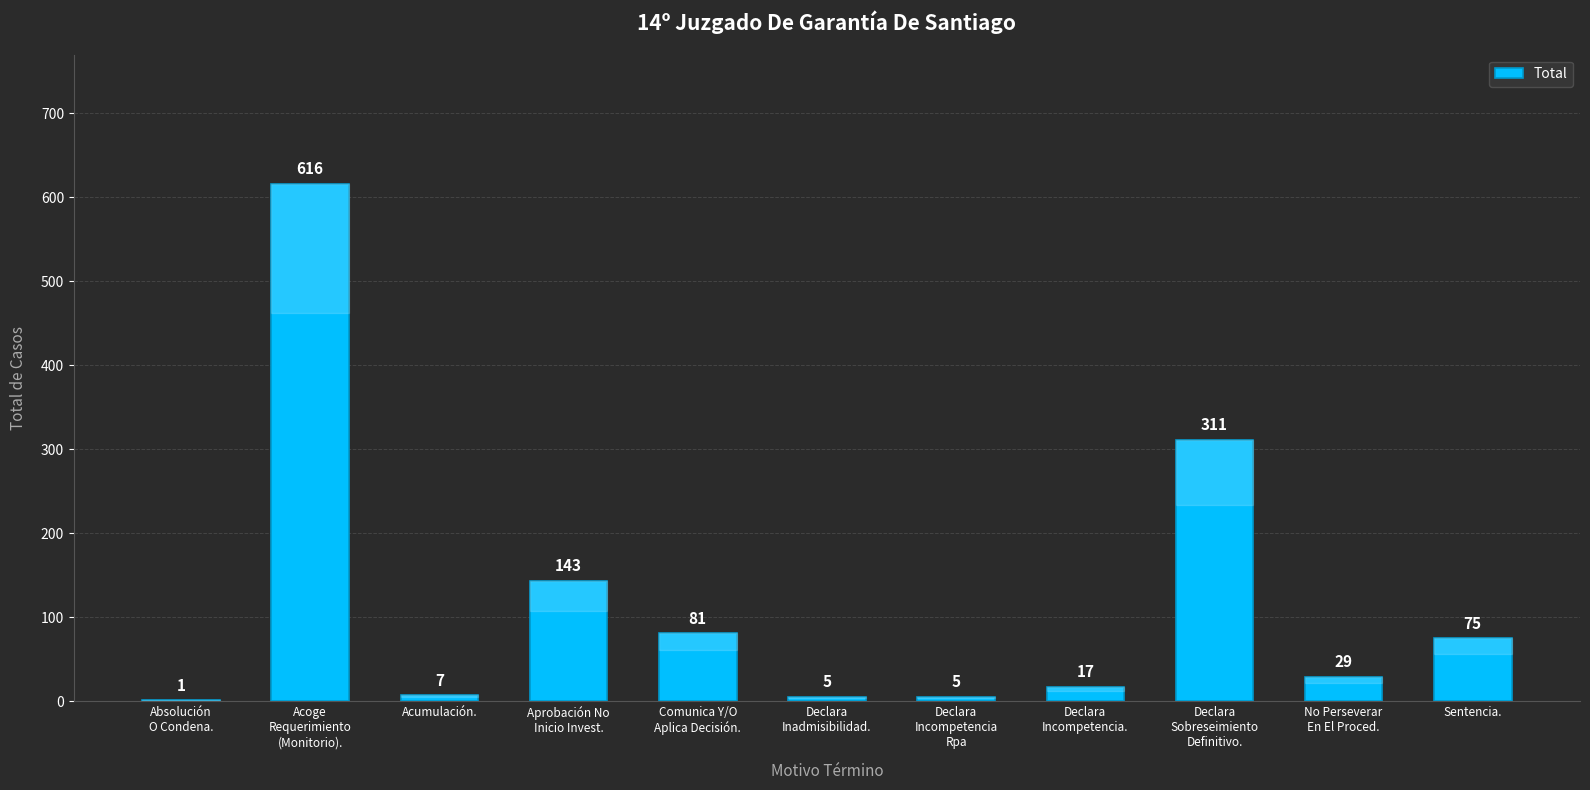

Reading right to left, transcribe all the data shown in this chart.

Sentencia.=75	No Perseverar
En El Proced.=29	Declara
Sobreseimiento
Definitivo.=311	Declara
Incompetencia.=17	Declara
Incompetencia
Rpa=5	Declara
Inadmisibilidad.=5	Comunica Y/O
Aplica Decisión.=81	Aprobación No
Inicio Invest.=143	Acumulación.=7	Acoge
Requerimiento
(Monitorio).=616	Absolución
O Condena.=1